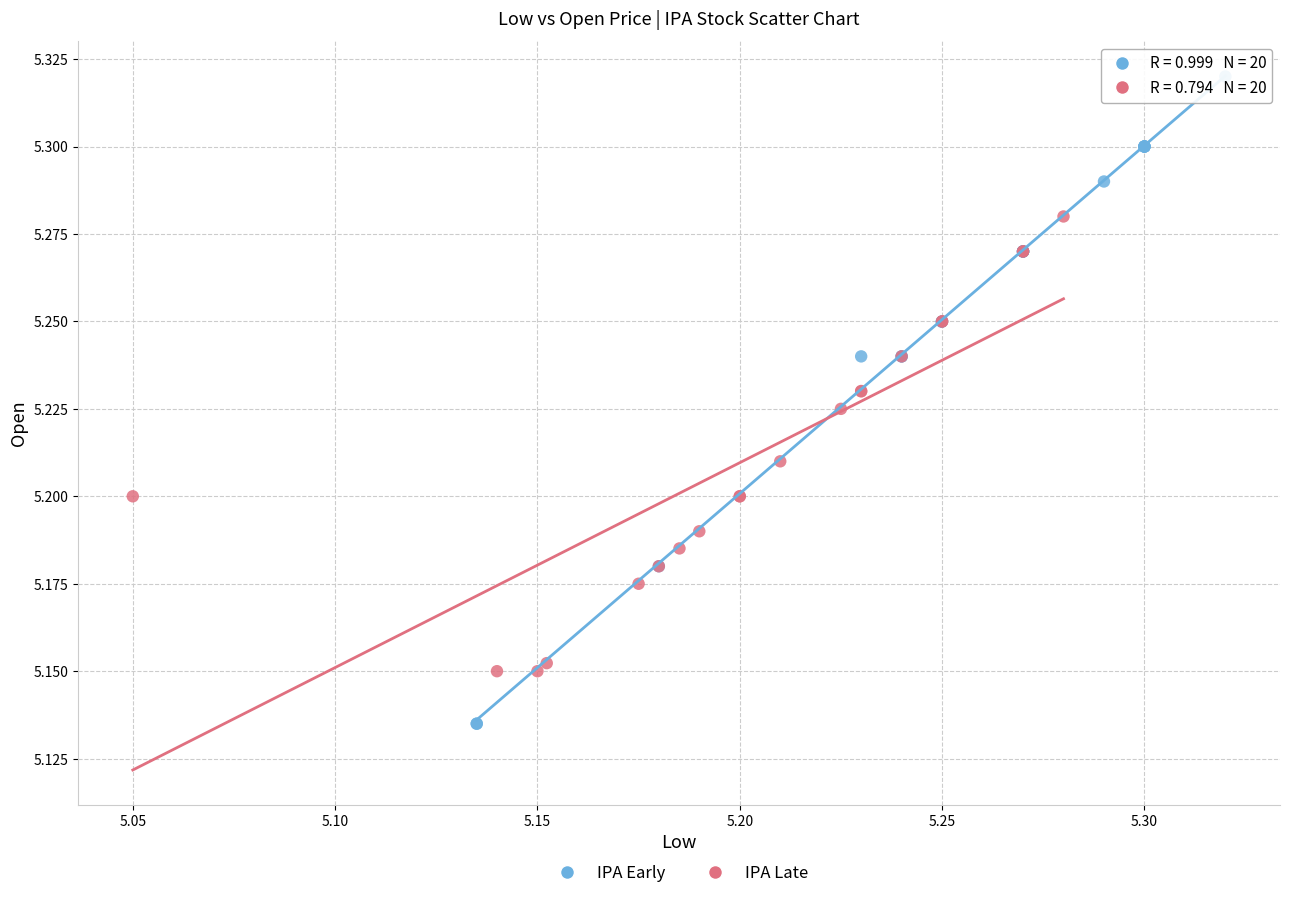

Which series reaches the minimum Y coordinate?

IPA Early